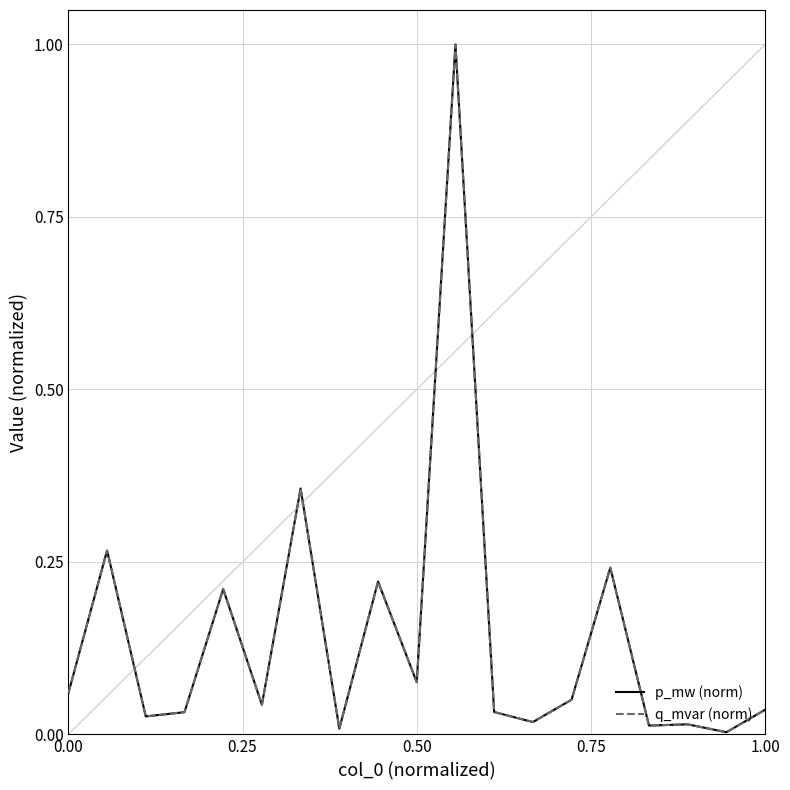

Does the chart display data point markers on the line(s)?

No